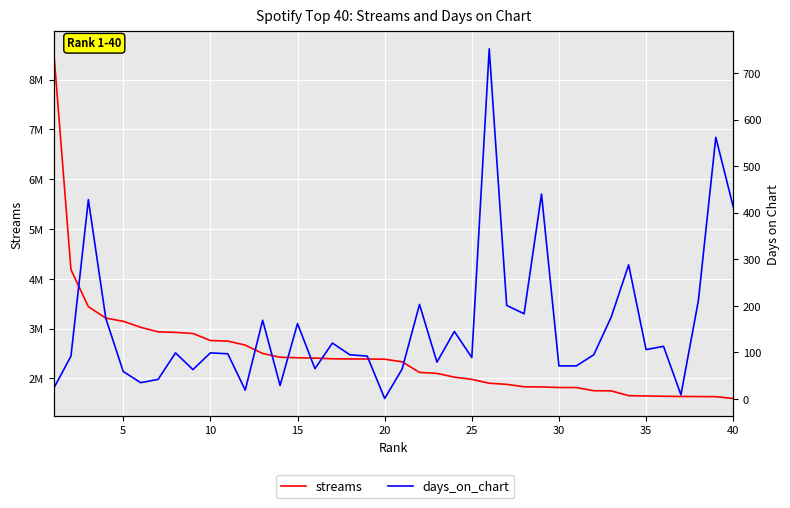

What is the highest value of the days_on_chart series?

752